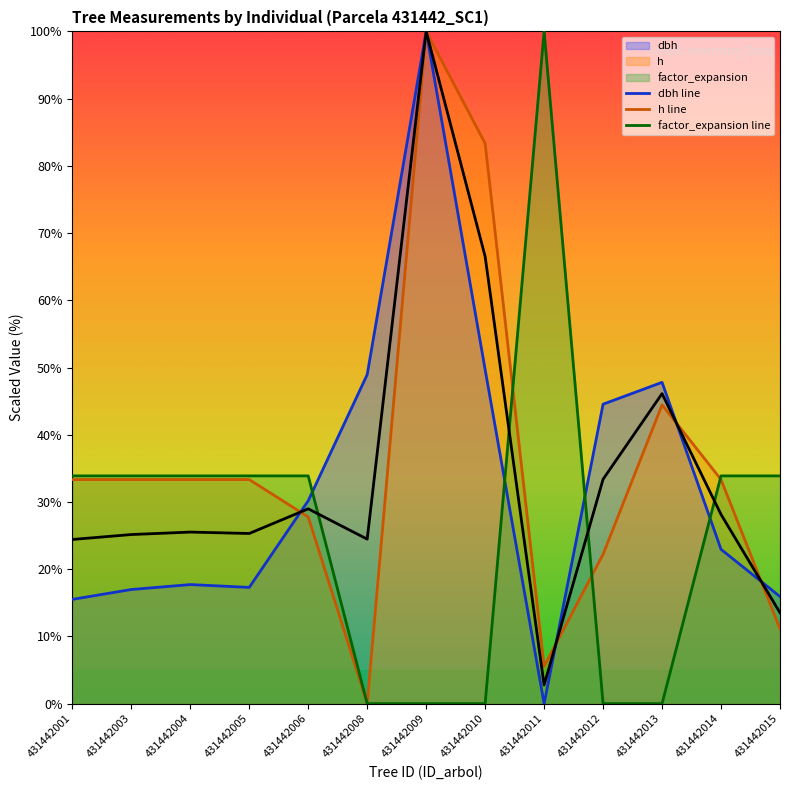

What is the sum of all dbh line values?

427.6